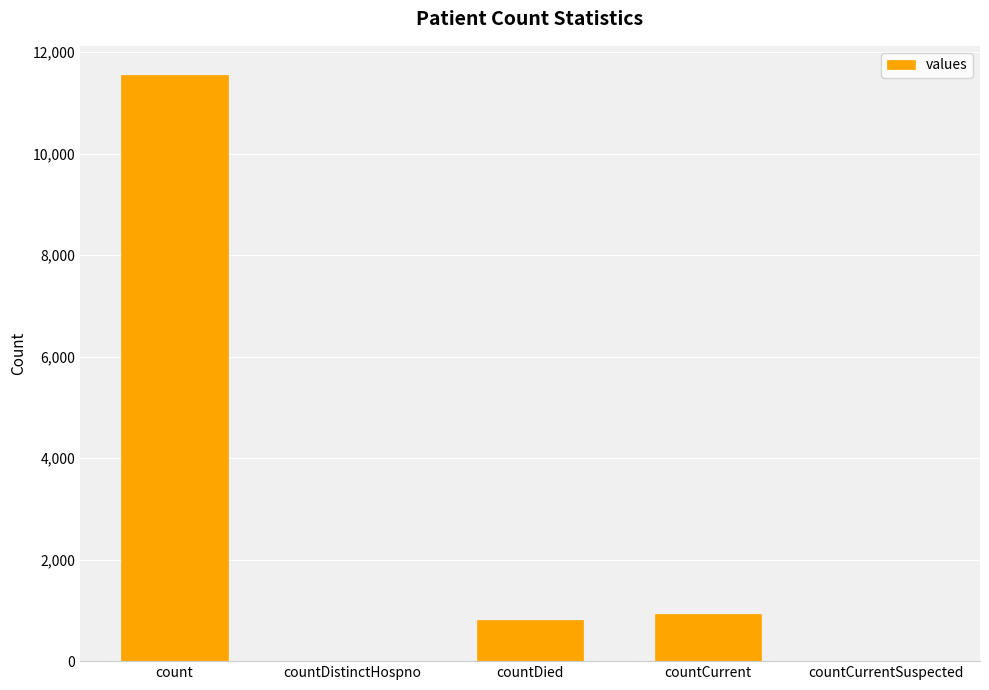

Which label corresponds to the largest value in the chart?

count